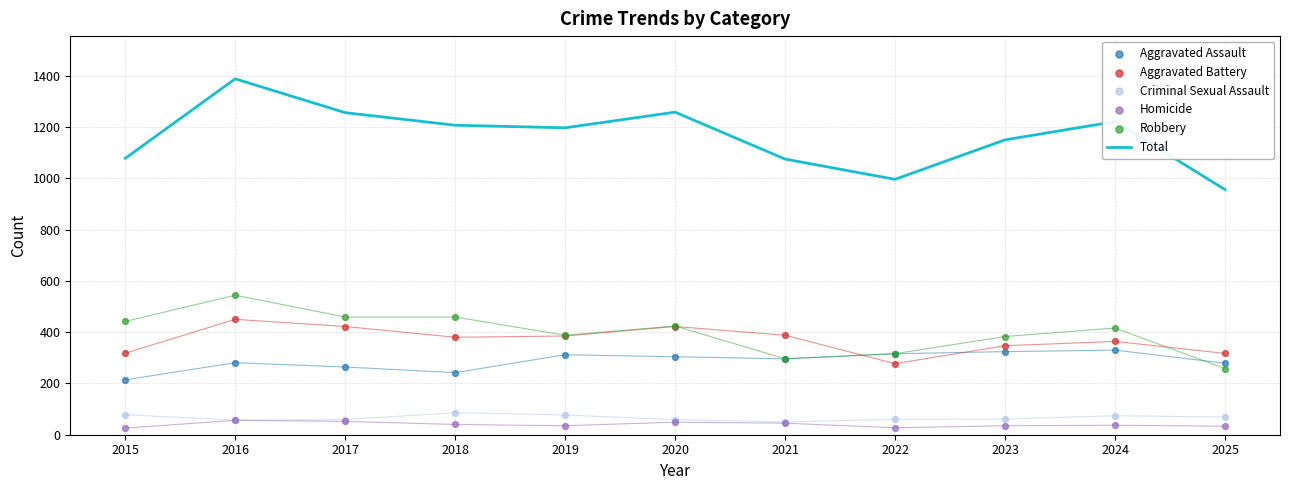

Which series has the largest total across all categories?

Total